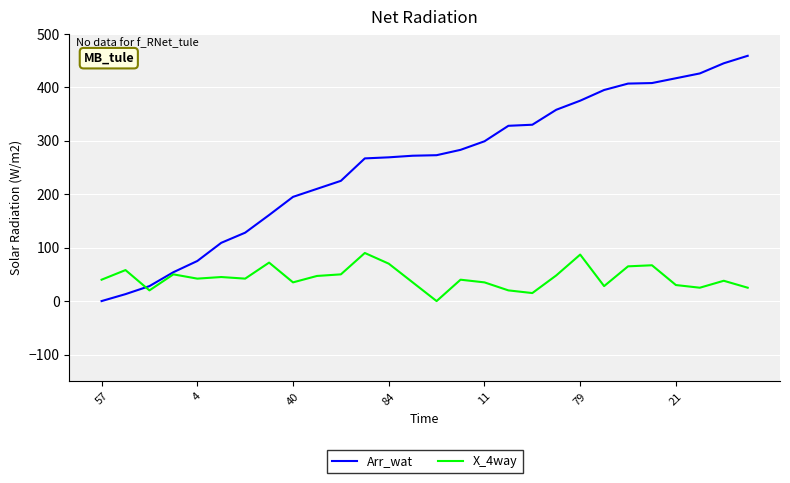

List the series in order of their overall mean, highest first.

Arr_wat, X_4way